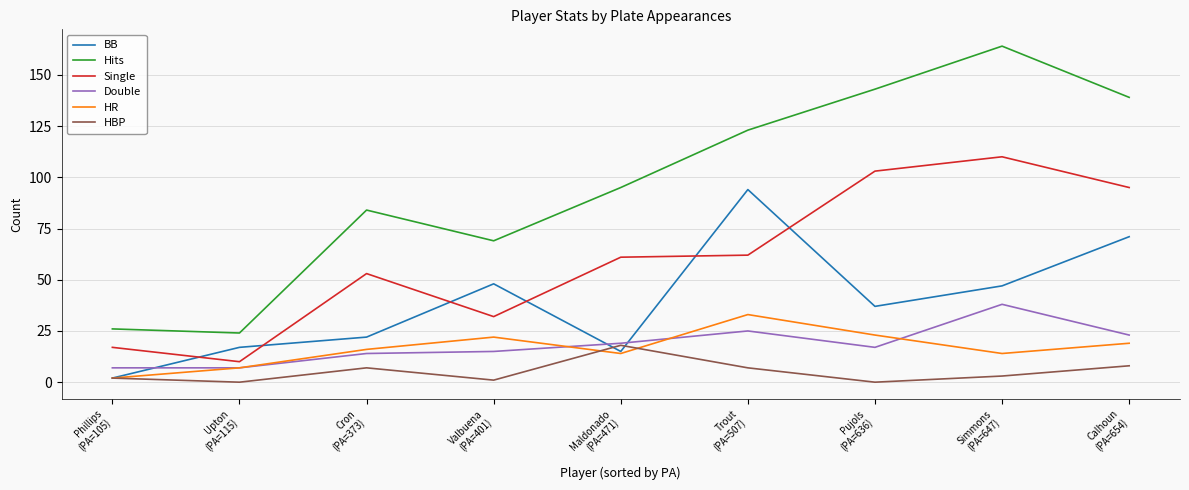

How many series are shown in this chart?

6